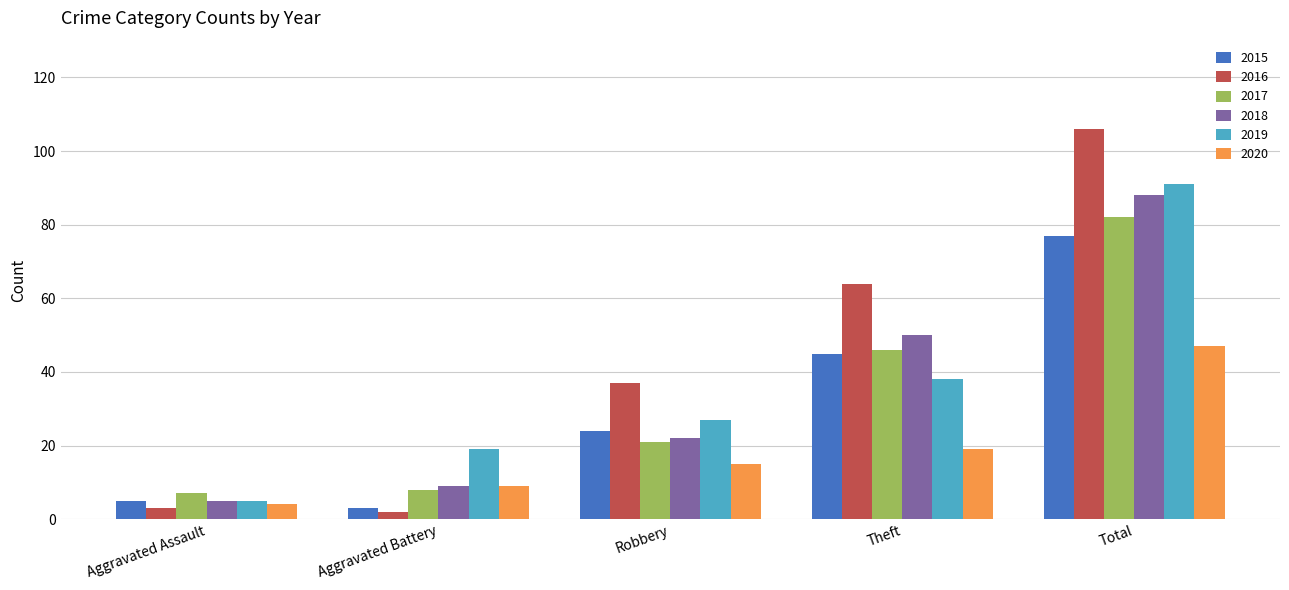

What is the label of the 2nd bar from the left?

Aggravated Battery